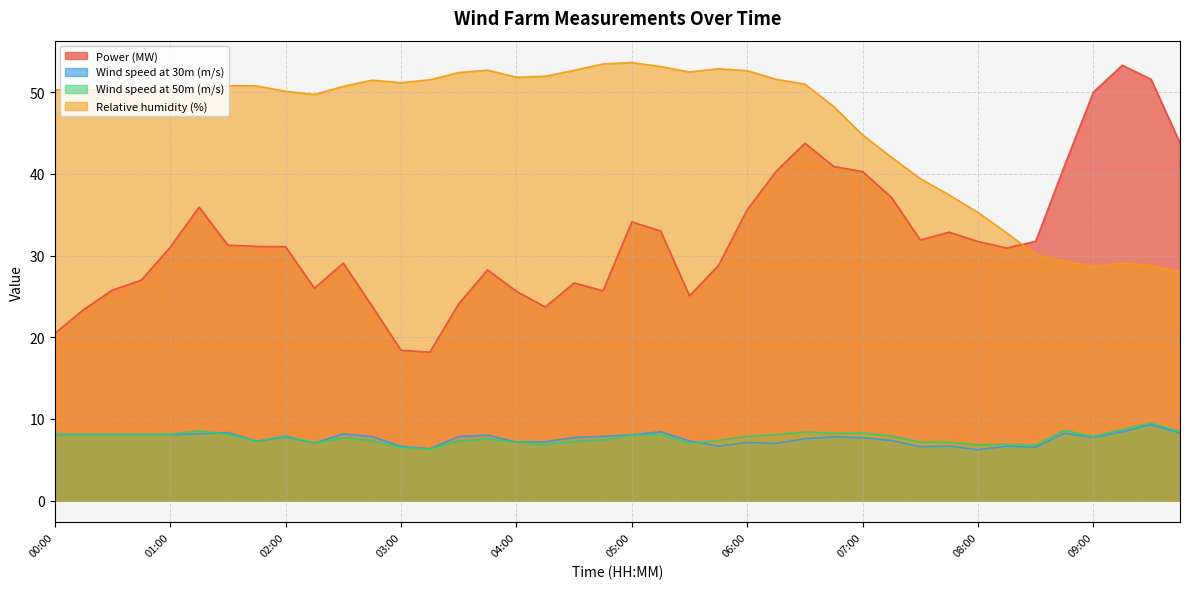

At which label does Wind speed at 30m (m/s) reach its peak?

09:30